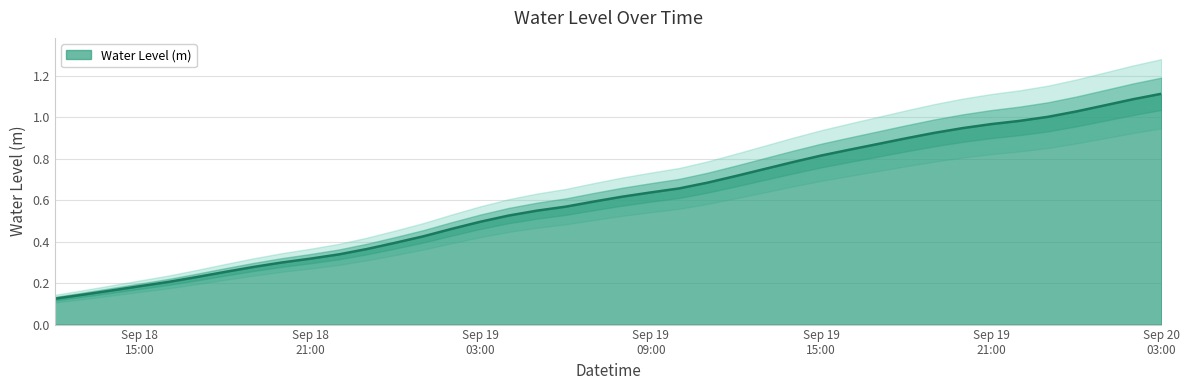

What position from the right is Sep 19 03:00?

25